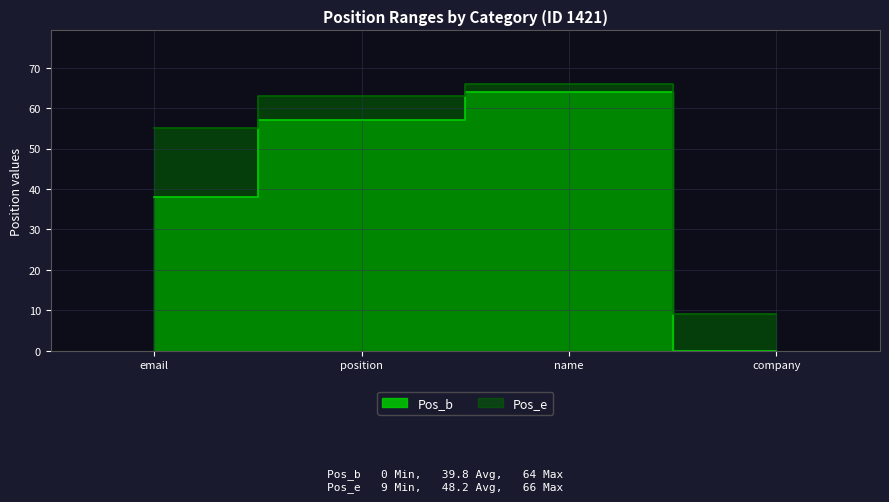

How many values in the Pos_e series are below 63?

2